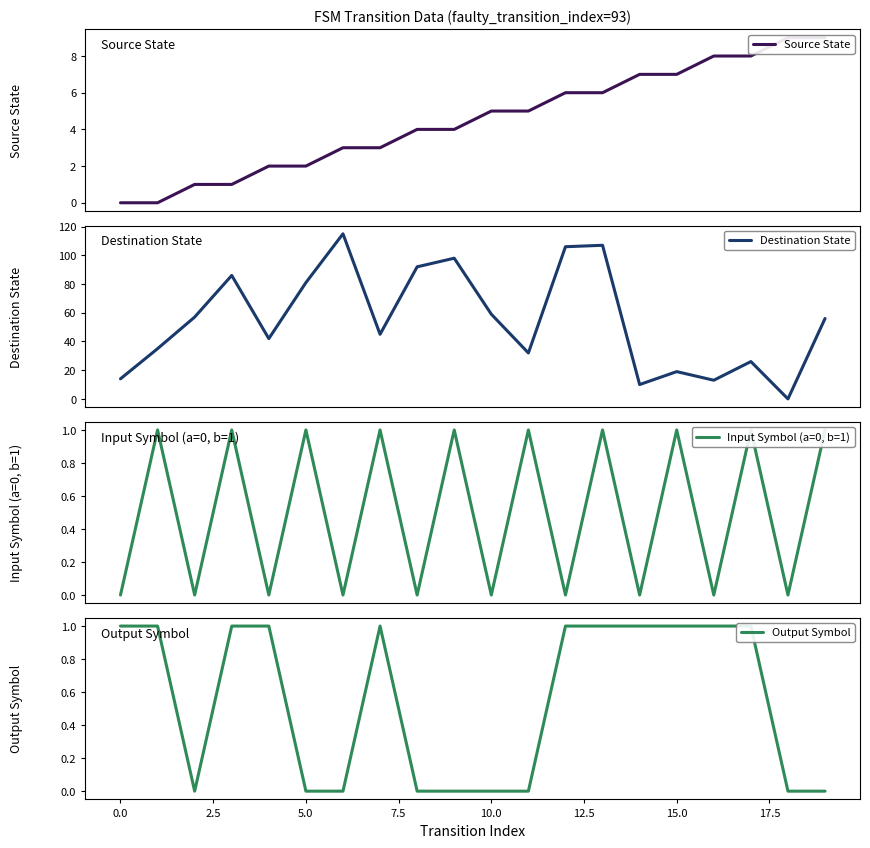

Does the chart have visible grid lines?

No